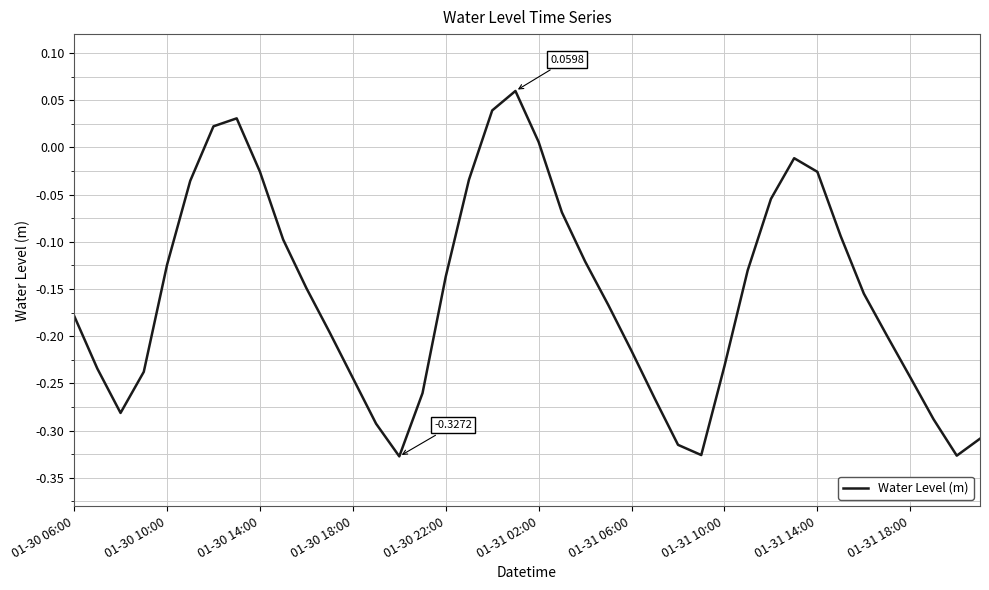

What is the difference between the maximum and minimum values?

0.4